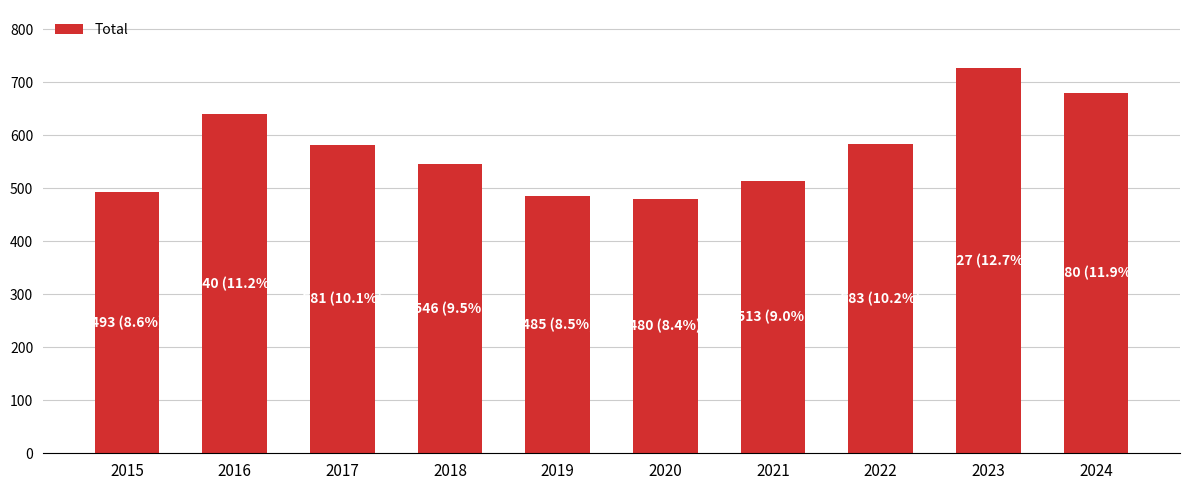

Which label corresponds to the largest value in the chart?

2023